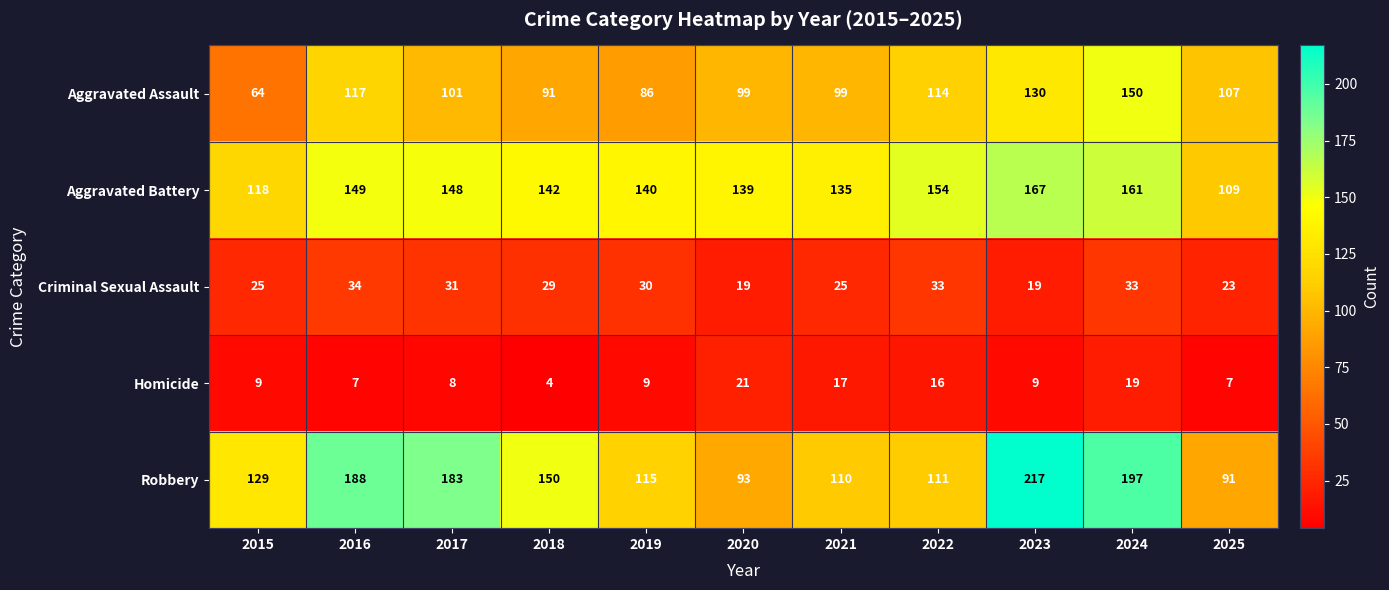

At which category is the sum across all series the highest?

2024